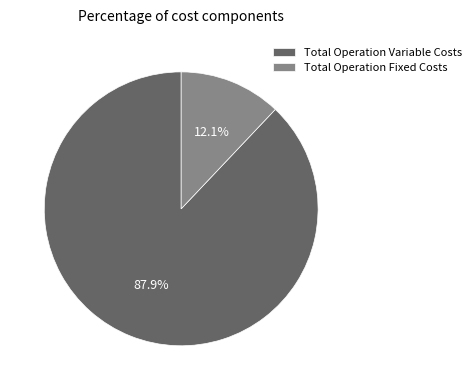

Rank the categories by value from highest to lowest.

Total Operation Variable Costs, Total Operation Fixed Costs